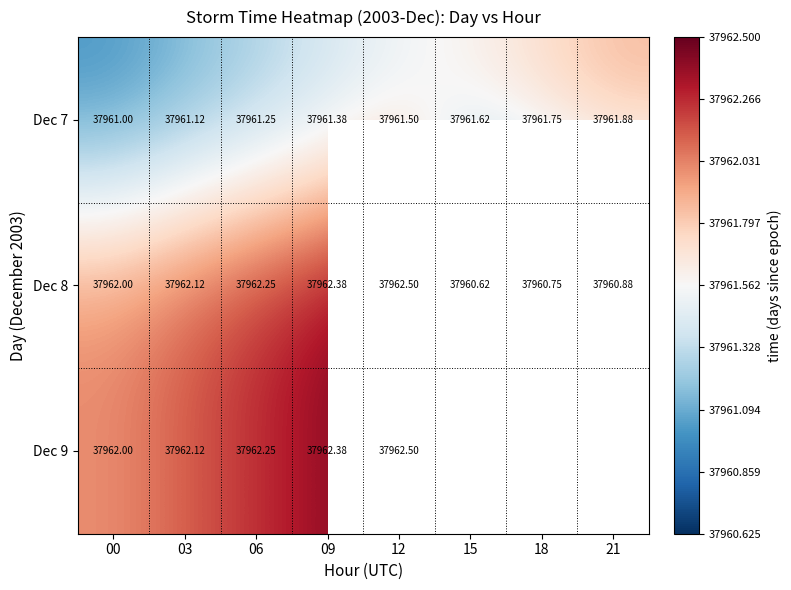

Where is Dec 8 nearest to the value 37961?

21